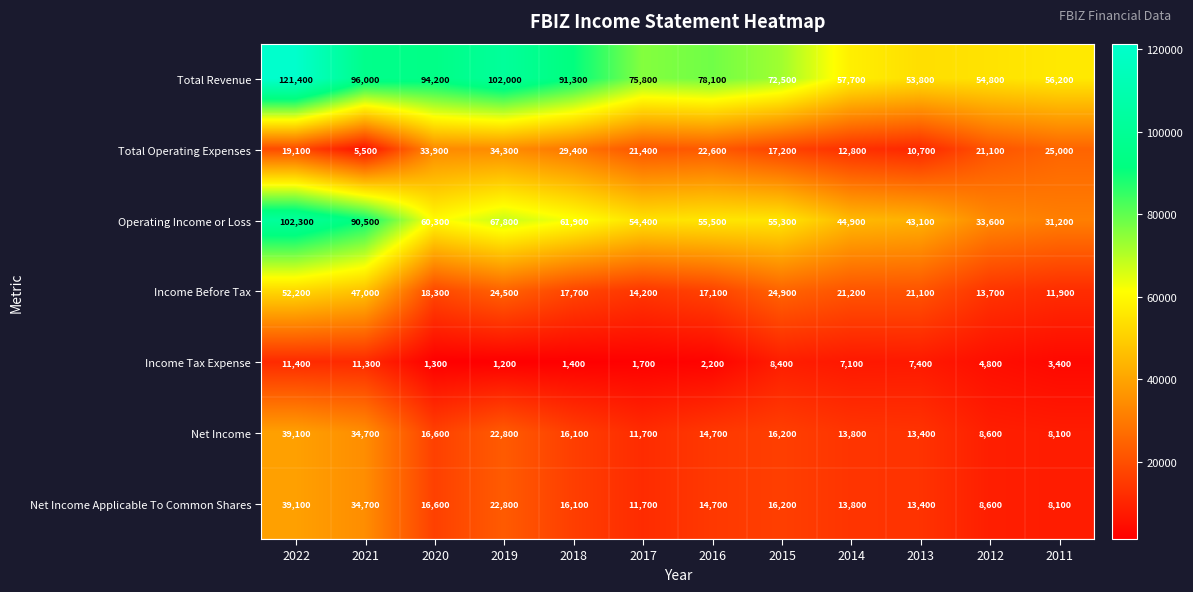

Which series has the largest total across all categories?

Total Revenue